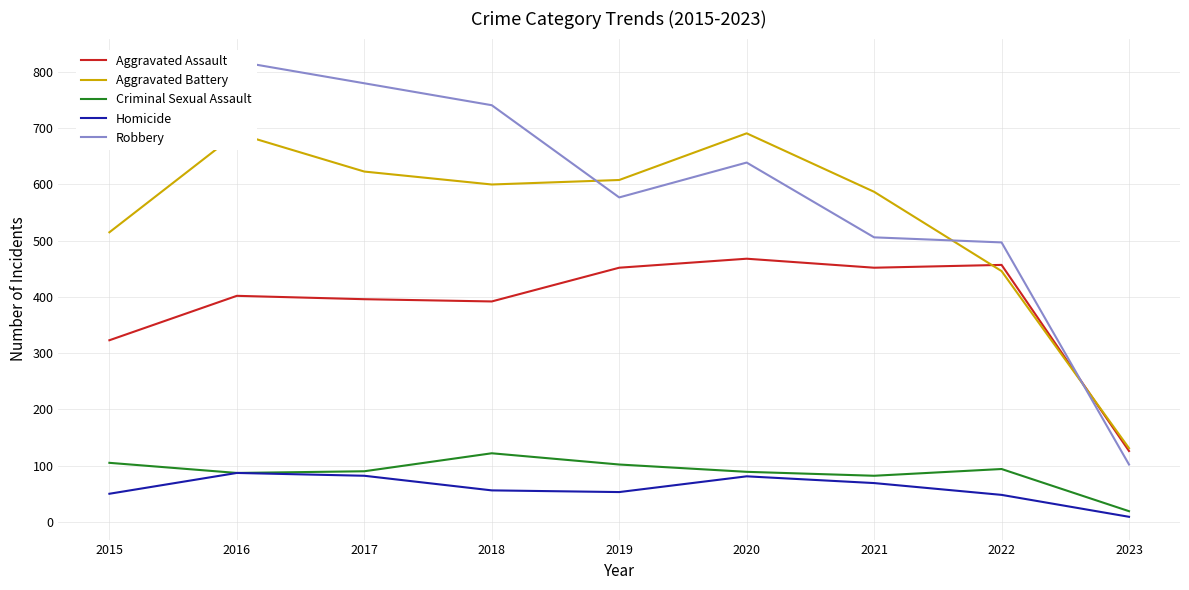

Rank the series by their maximum value, from lowest to highest.

Homicide, Criminal Sexual Assault, Aggravated Assault, Aggravated Battery, Robbery